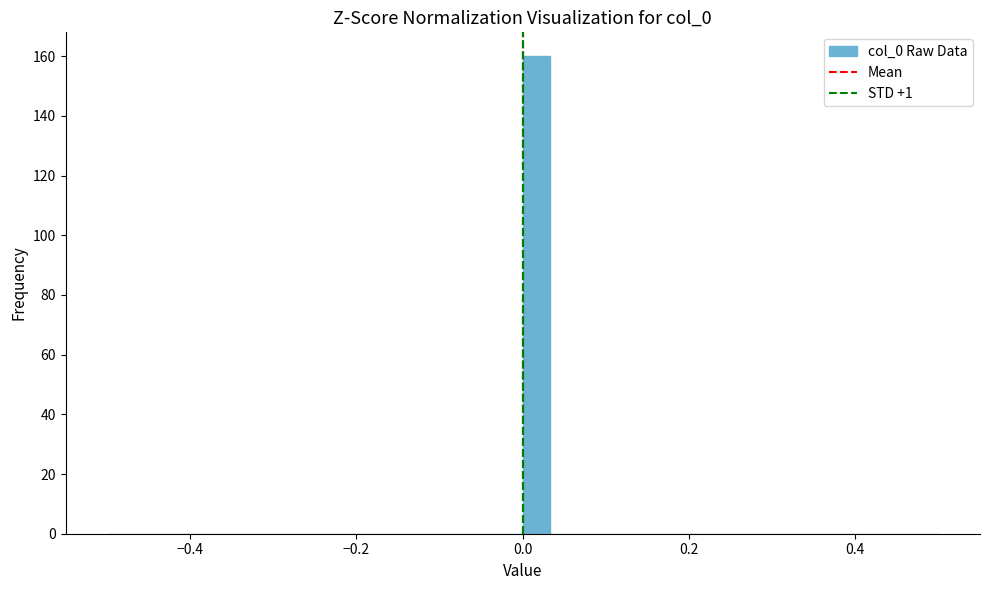

Read against the x-axis, roughly where is the centre of the tallest bar?

0.02